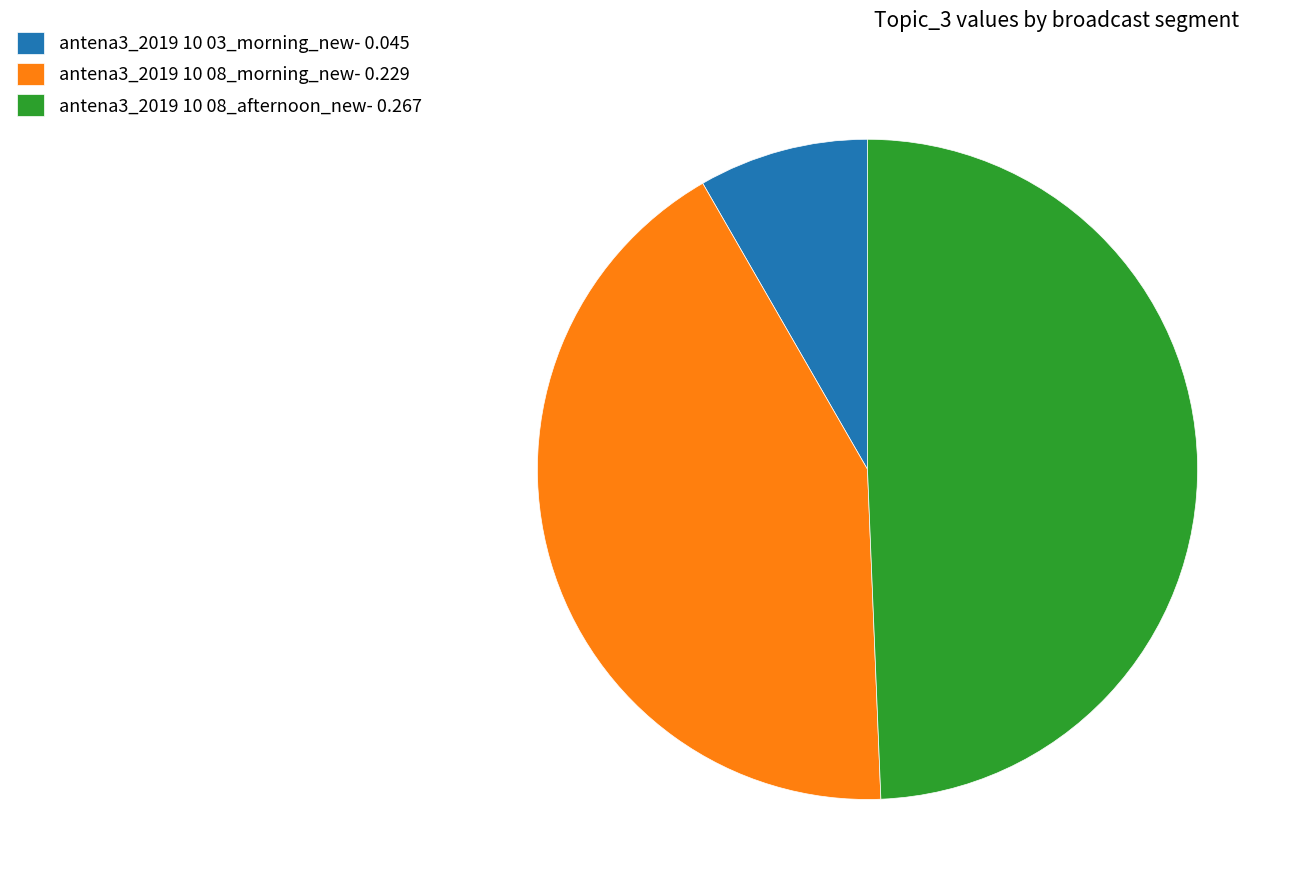

Rank the categories by value from lowest to highest.

antena3_2019 10 03_morning_new, antena3_2019 10 08_morning_new, antena3_2019 10 08_afternoon_new